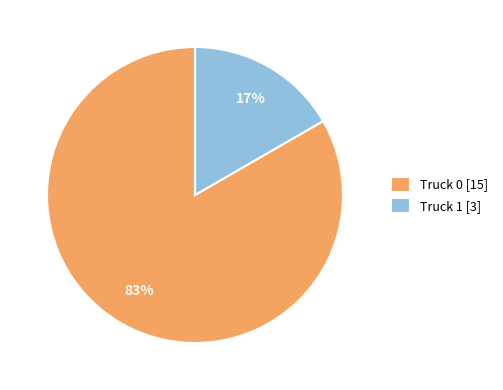

To the nearest percent, what is the combined percentage of Truck 1 and Truck 0?

100%